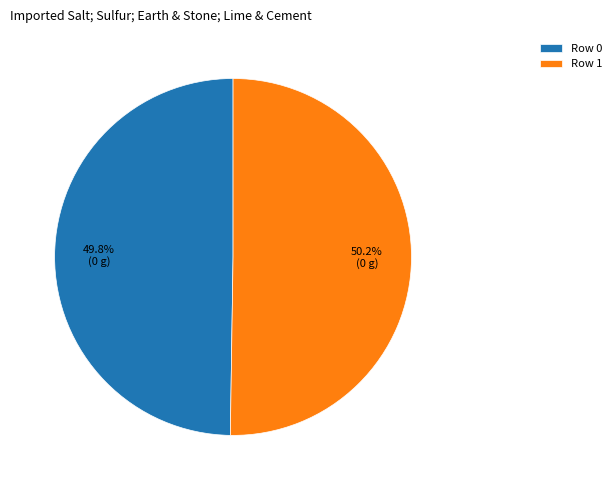

What is the ratio of the value at Row 1 to the value at Row 0?

1.0